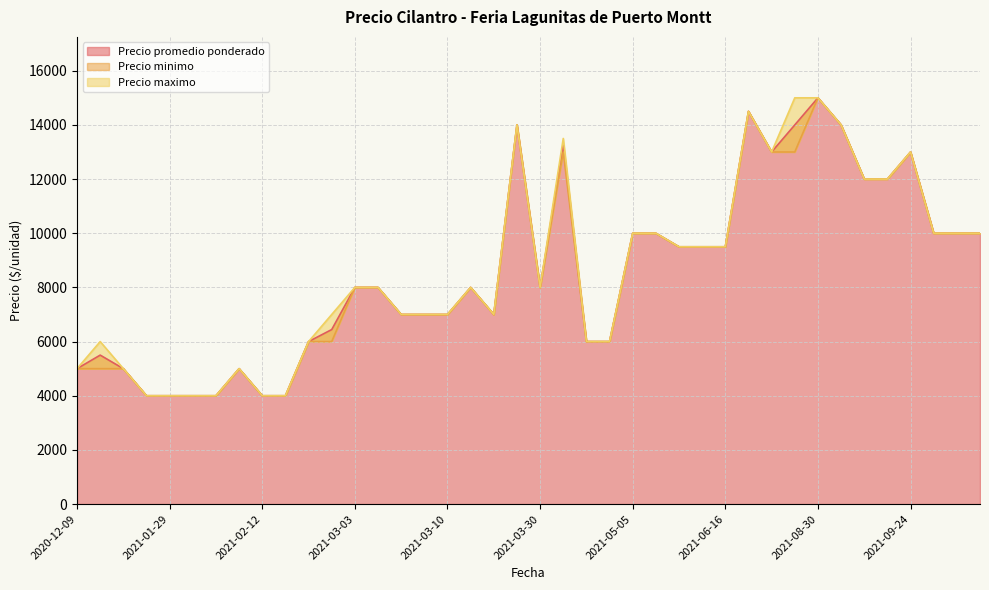

The Precio maximo series shows 7000 at 2021-03-08. True or false?

True